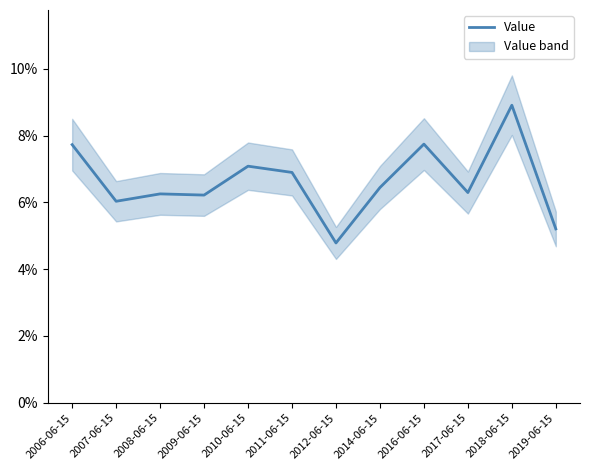

Is it true that the value at 2018-06-15 is 0.1?

False